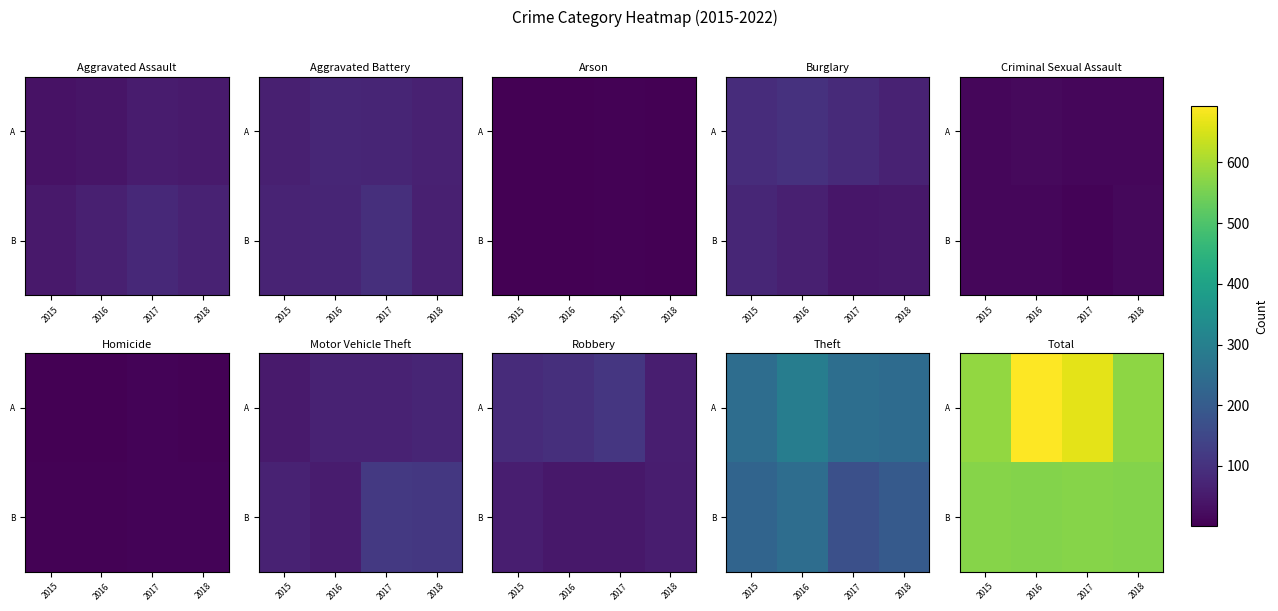

True or false: A has a value of 664 at 2017.

True